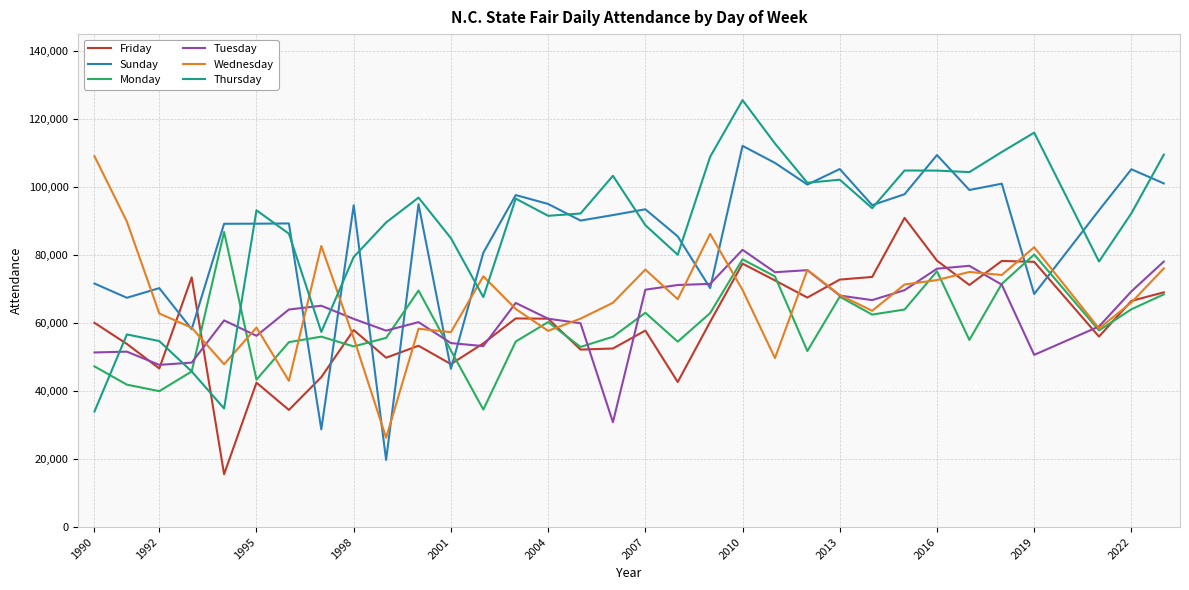

True or false: Friday and Thursday cross at least once.

True